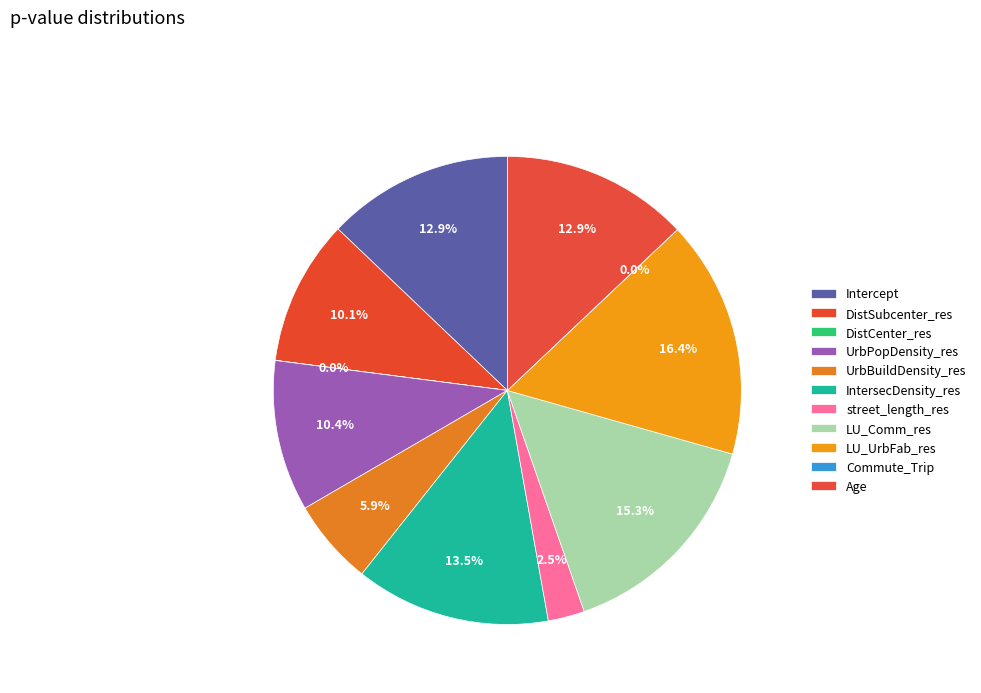

To the nearest percent, what percentage of the pie is UrbPopDensity_res?

10%